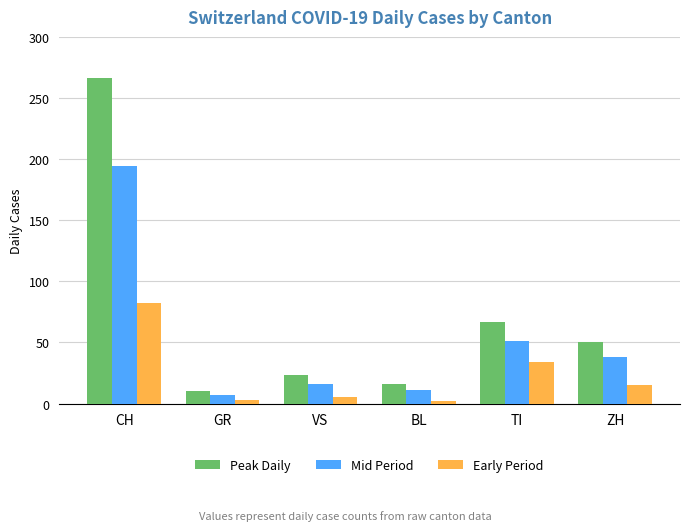

The value of Peak Daily at CH is 266. True or false?

True